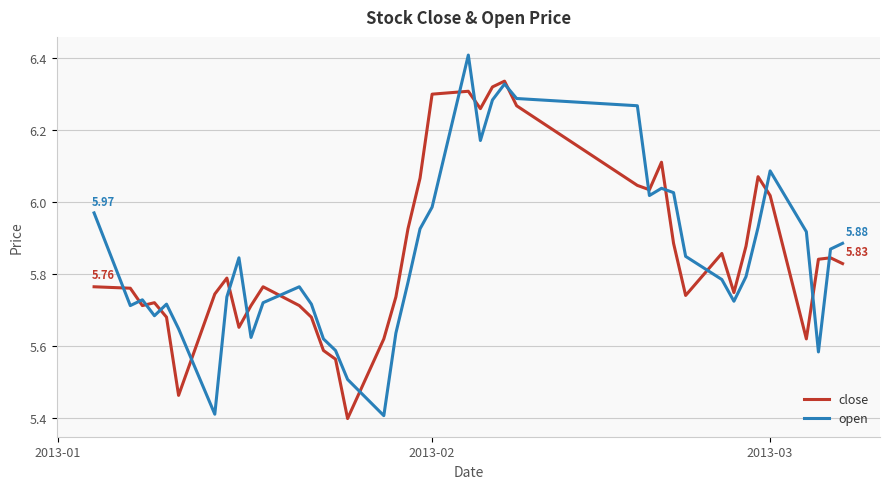

List the series in order of their peak value, lowest first.

close, open